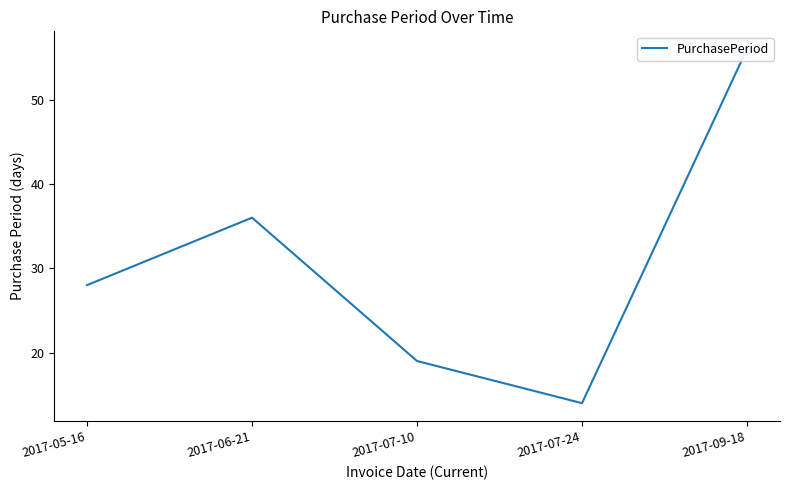

Rank the categories by value from highest to lowest.

2017-09-18, 2017-06-21, 2017-05-16, 2017-07-10, 2017-07-24